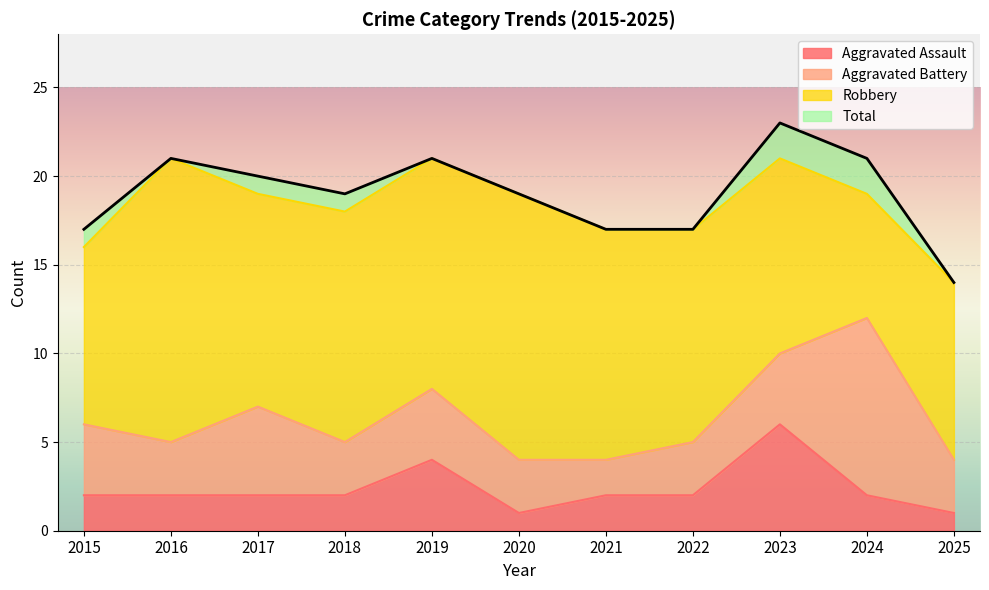

Is it true that Total equals 17 at 2022?

True